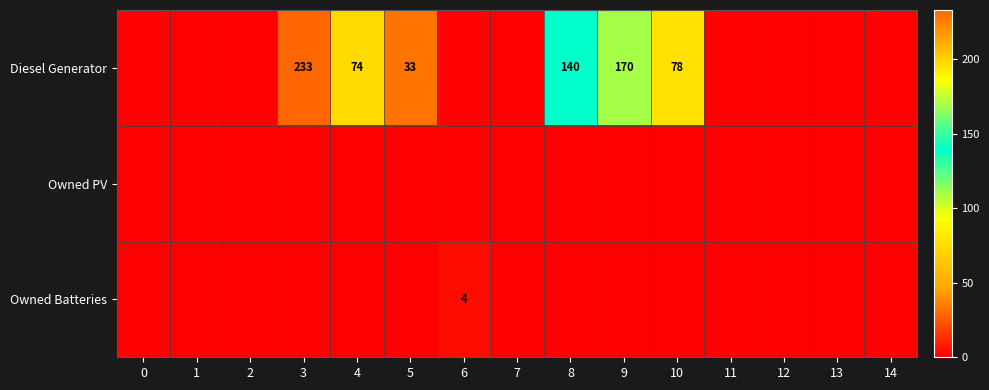

True or false: Diesel Generator has a value of 302 at 9.

False